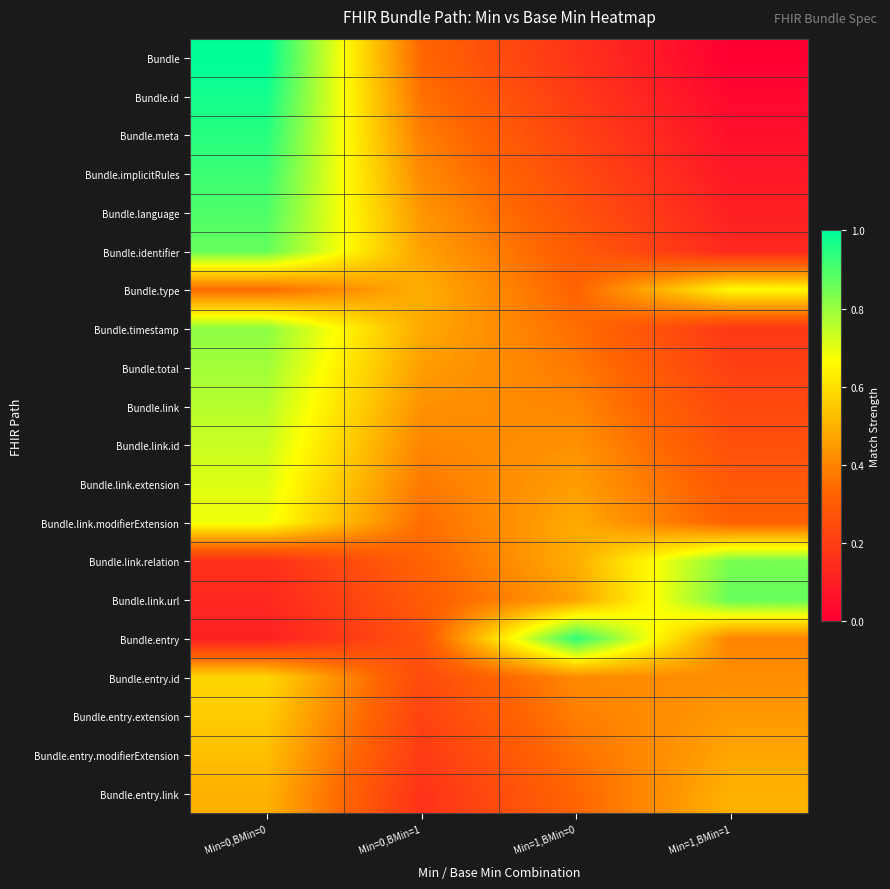

What is the spread (max minus min) of values at Min=0,BMin=0?

0.9